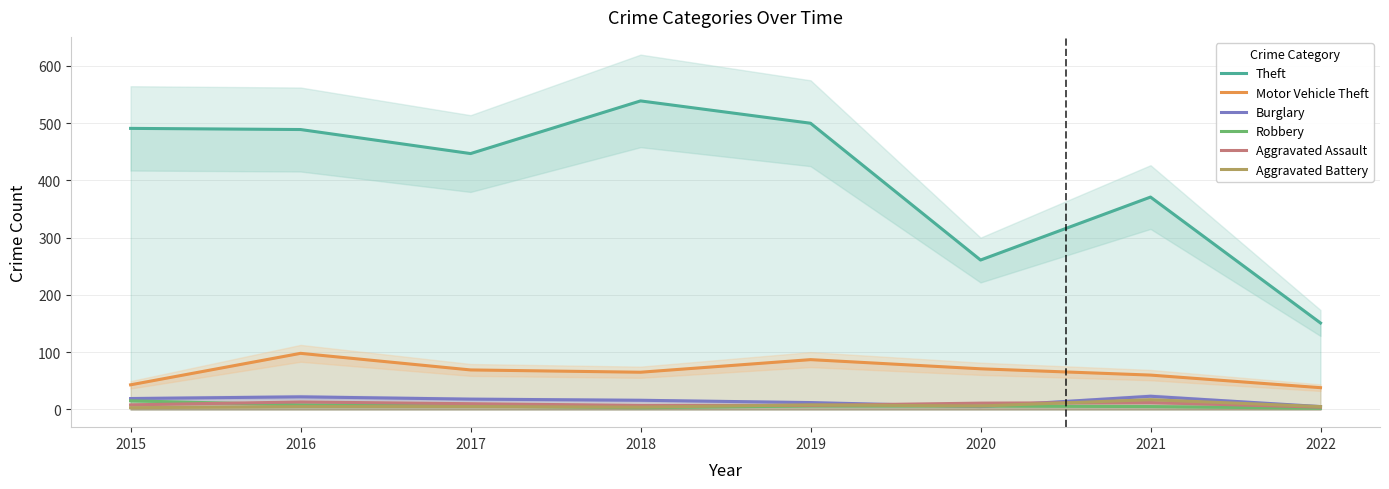

What is the spread (max minus min) of values at 2022?

149